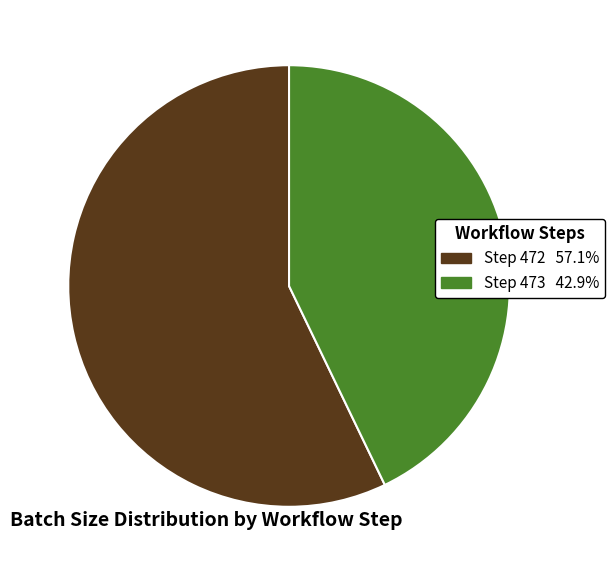

Does any single category account for the majority?

Yes